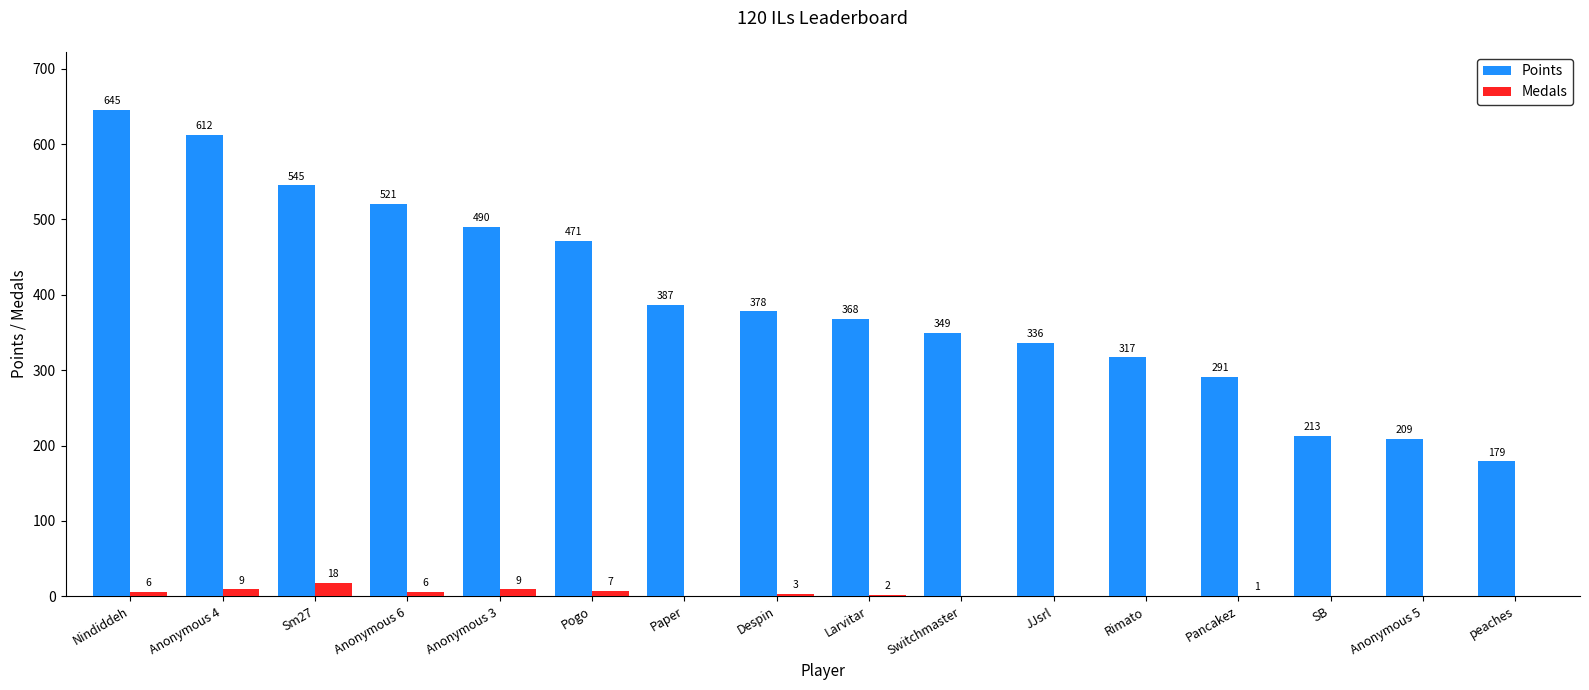

Is it true that Points equals 291 at Pancakez?

True